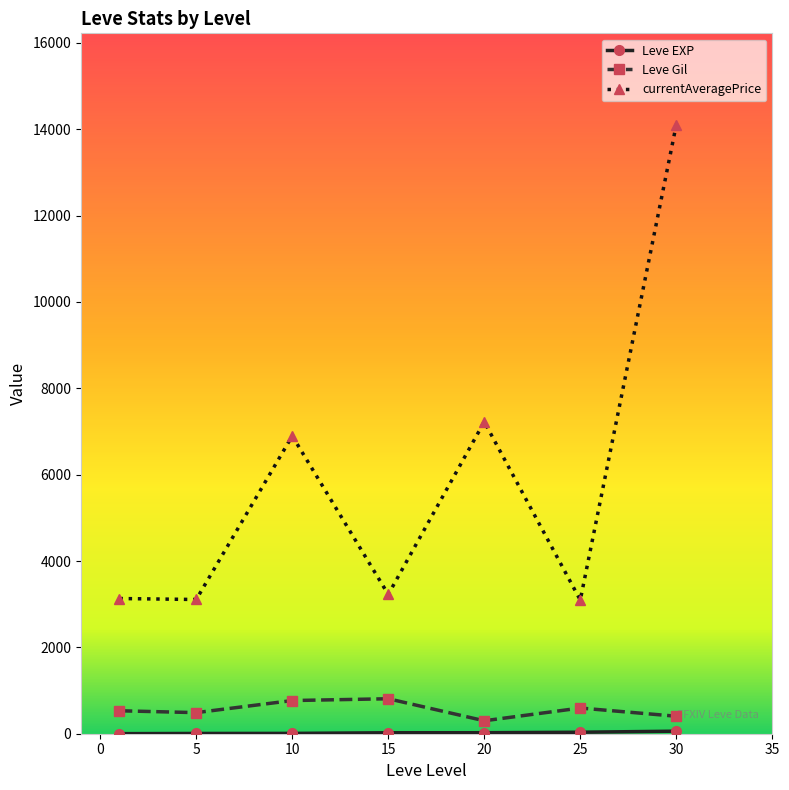

How many lines are shown in the chart?

3